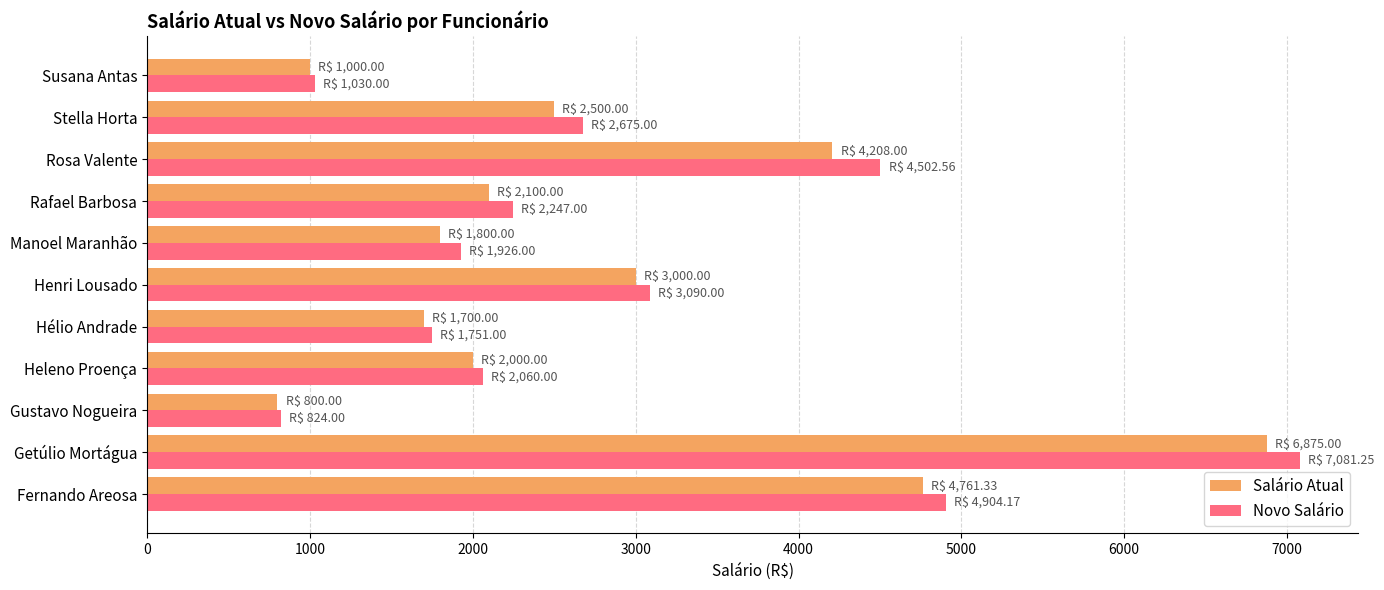

What is the total value across all series at Hélio Andrade?

3451.0